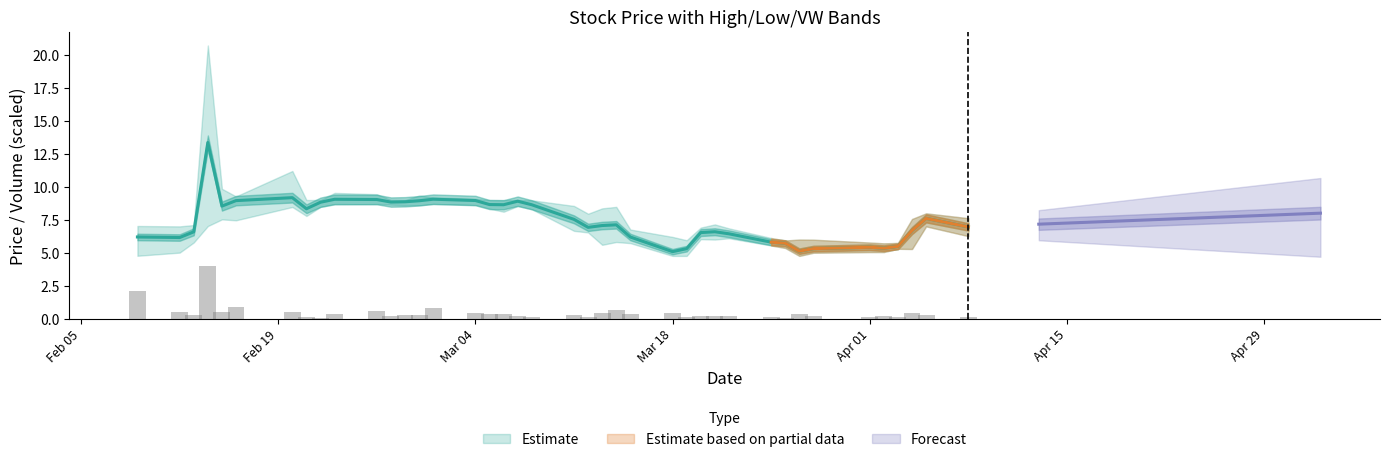

Reading left to right, transcribe all the data shown in this chart.

h: 0=7.0	1=7.0	2=7.1	3=20.7	4=9.9	5=9.3	6=11.2	7=9.0	8=9.0	9=9.5	10=9.4	11=9.0	12=9.0	13=9.3	14=9.2	15=9.1	16=9.0	17=9.0	18=9.0	19=9.0	20=8.6	21=8.0	22=8.4	23=8.5	24=6.8	25=6.2	26=6.0	27=6.9	28=7.2	29=6.8	30=6.1	31=5.9	32=6.0	33=6.0	34=5.8	35=5.7	36=5.7	37=7.6	38=8.0	39=7.6
c: 0=5.0	1=6.2	2=7.0	3=11.9	4=8.1	5=9.0	6=9.0	7=8.7	8=8.9	9=9.1	10=9.1	11=8.9	12=8.9	13=9.1	14=9.1	15=9.0	16=8.9	17=8.8	18=8.7	19=8.5	20=6.9	21=6.6	22=7.2	23=6.5	24=5.7	25=4.8	26=6.0	27=6.6	28=6.8	29=6.5	30=5.5	31=5.6	32=5.1	33=5.2	34=5.5	35=5.5	36=5.6	37=7.3	38=7.1	39=6.7
vw: 0=6.2	1=6.2	2=6.6	3=13.4	4=8.5	5=9.0	6=9.2	7=8.3	8=8.8	9=9.1	10=9.0	11=8.8	12=8.9	13=8.9	14=9.1	15=9.0	16=8.7	17=8.6	18=8.9	19=8.6	20=7.5	21=6.9	22=7.1	23=7.1	24=6.2	25=5.1	26=5.3	27=6.5	28=6.6	29=6.4	30=5.8	31=5.7	32=5.1	33=5.3	34=5.4	35=5.3	36=5.5	37=6.7	38=7.6	39=7.0
l: 0=4.8	1=5.0	2=5.8	3=7.0	4=7.5	5=7.5	6=8.5	7=7.8	8=8.5	9=8.7	10=8.7	11=8.7	12=8.6	13=8.6	14=8.7	15=8.6	16=8.3	17=8.1	18=8.5	19=8.3	20=6.7	21=6.5	22=5.6	23=5.8	24=5.7	25=4.8	26=4.8	27=6.0	28=6.0	29=6.1	30=5.5	31=5.4	32=4.8	33=5.0	34=5.0	35=5.1	36=5.3	37=5.3	38=7.0	39=6.3